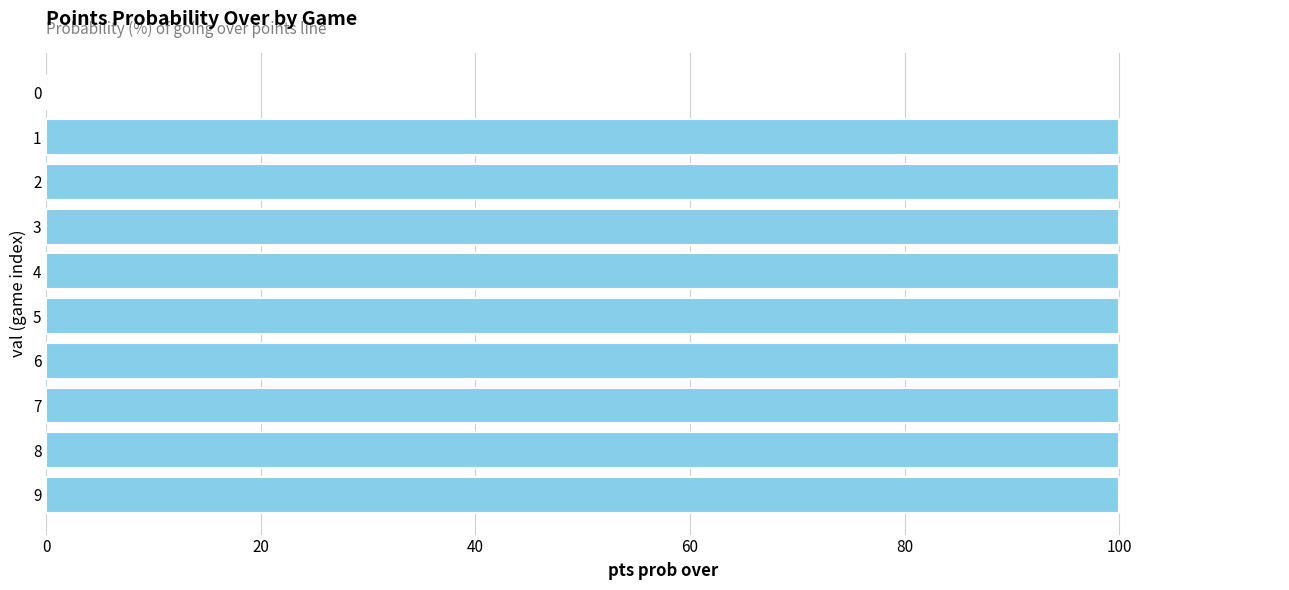

Reading top to bottom, transcribe all the data shown in this chart.

0=0	1=100	2=100	3=100	4=100	5=100	6=100	7=100	8=100	9=100